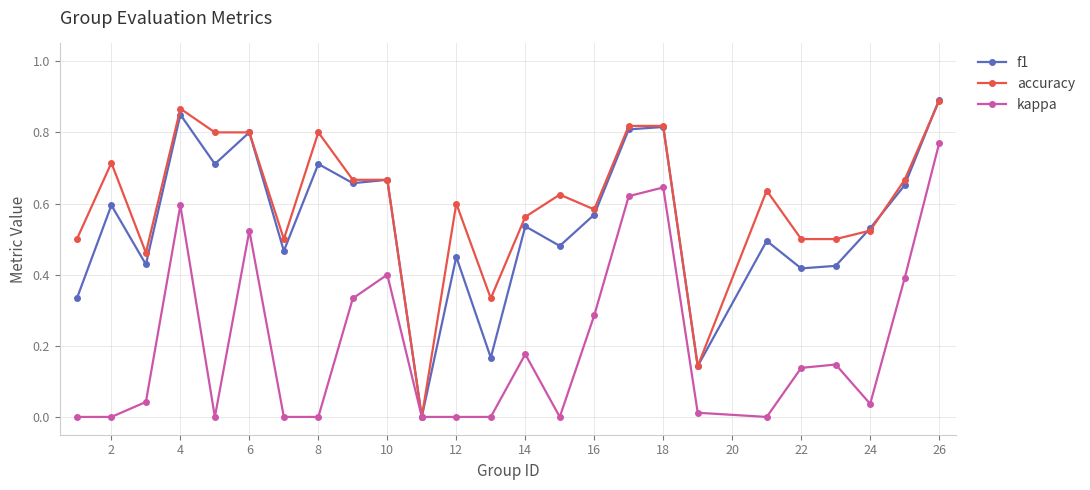

Which series ends up on top after the final intersection of f1 and accuracy?

f1